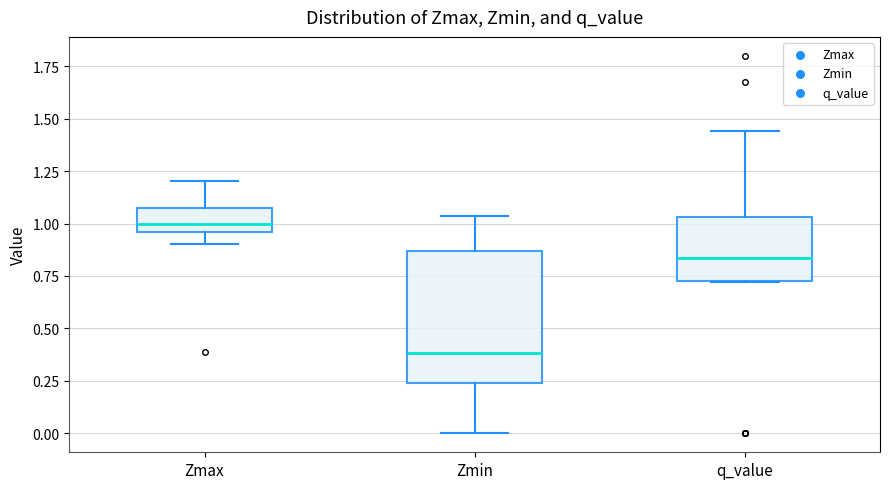

Which box's median line is the highest?

Zmax